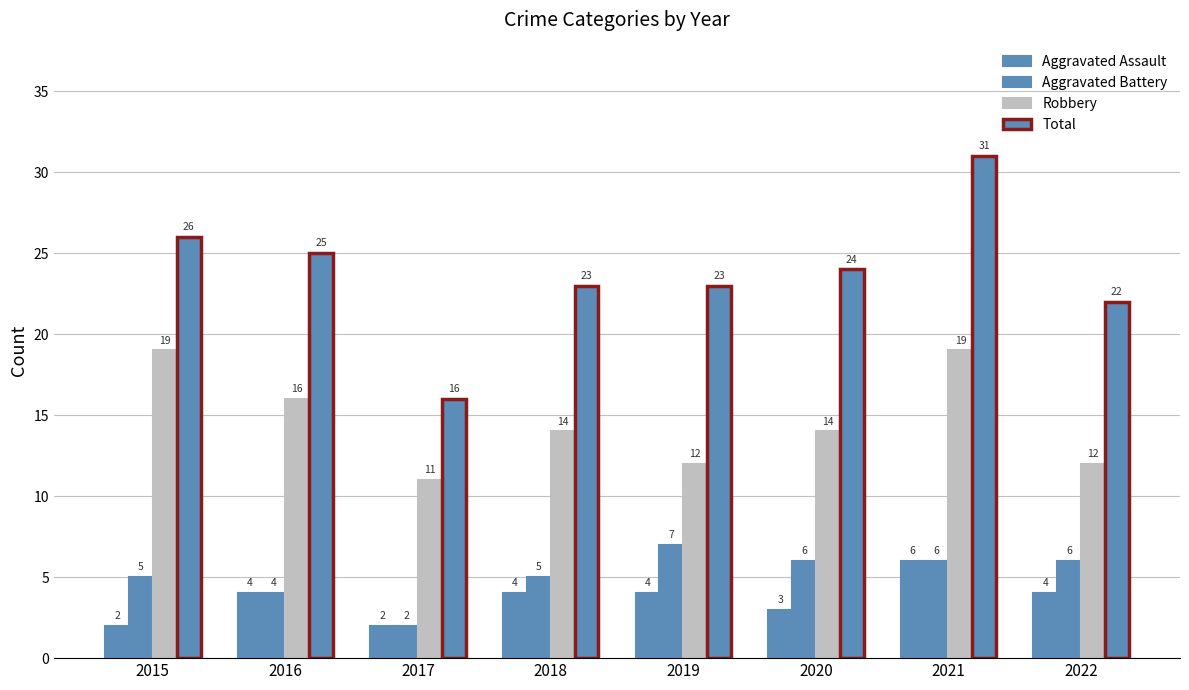

How many groups of bars are there?

8